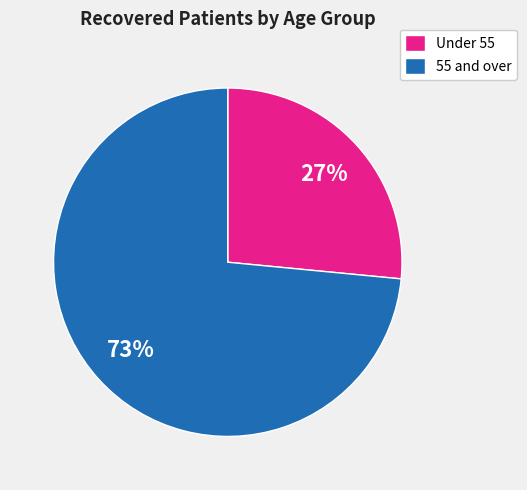

Rank the categories by value from lowest to highest.

Under 55, 55 and over